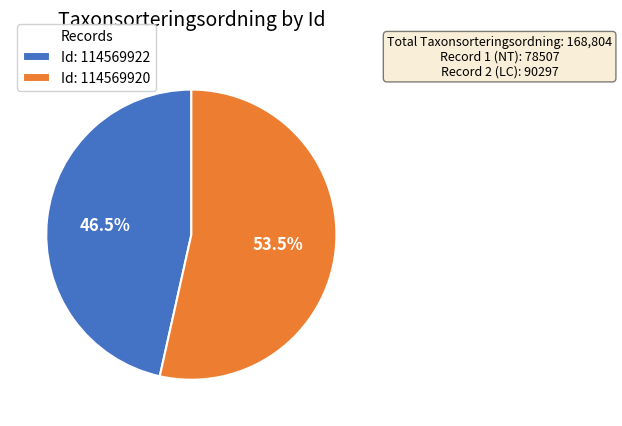

Which category has the biggest portion of the pie?

Id: 114569920